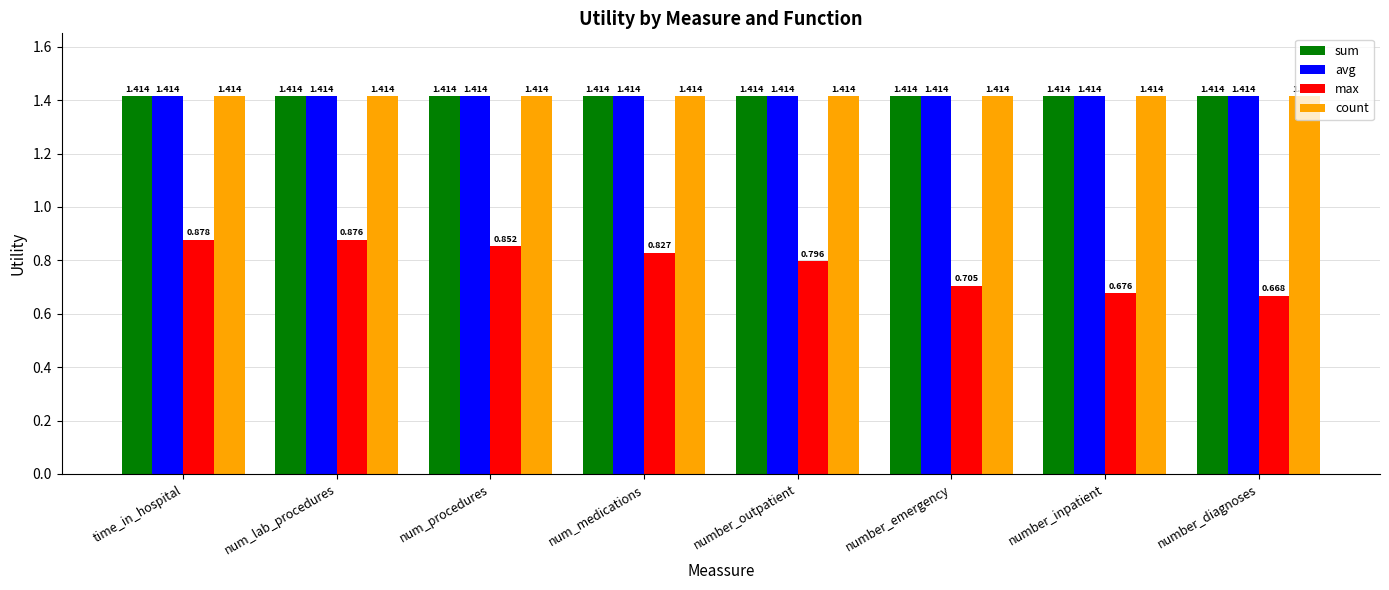

How many groups of bars are there?

8